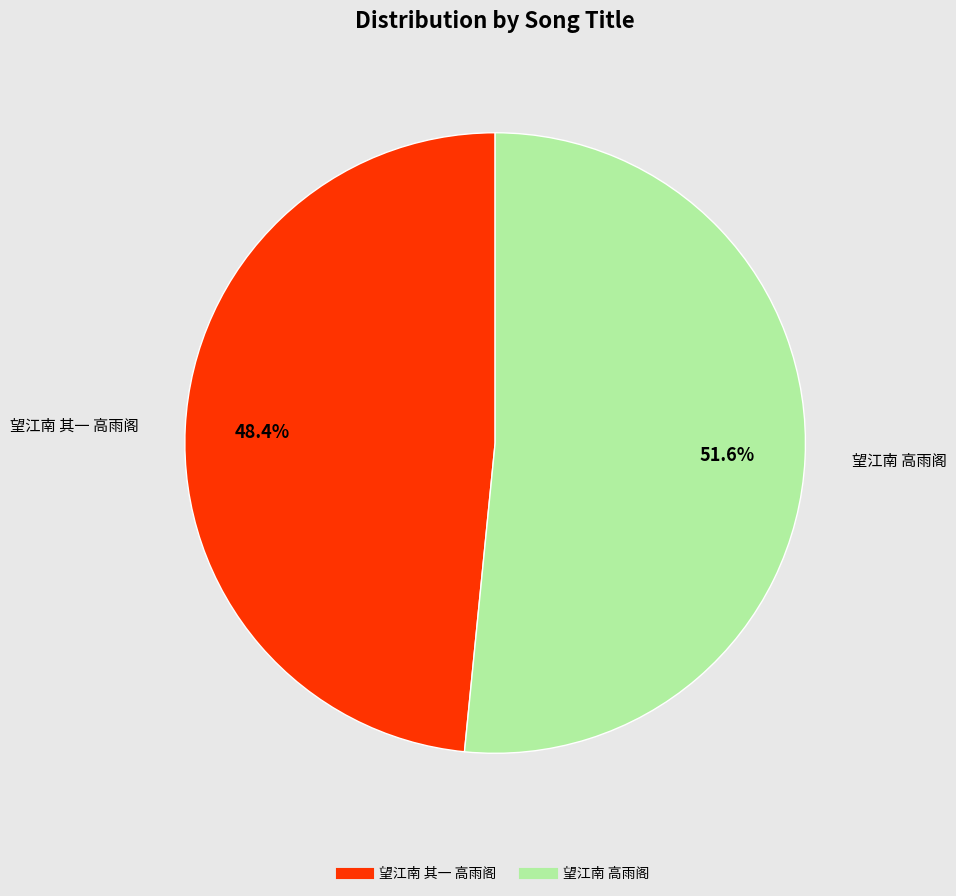

The 望江南 高雨阁 slice represents 66% of the pie. True or false?

False